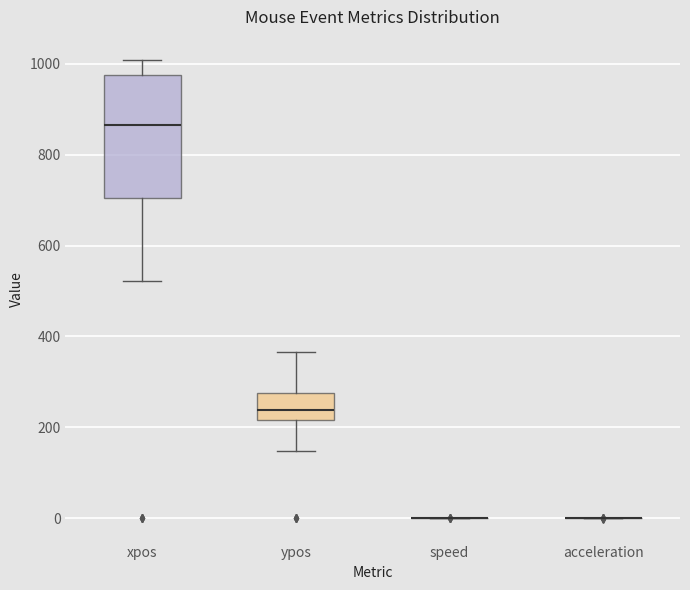

Reading left to right, transcribe this box plot: for each box, give where its median line is, the range the box spans, and where its two whiskers end, as read against the y-axis. The values are not printed on the chart, so give them approximately, as read against the axis.

xpos: median 860, box 700 to 980, whiskers 520 to 1000
ypos: median 240, box 220 to 280, whiskers 140 to 360
speed: box collapsed to a line at 0, whiskers 0 to 0
acceleration: box collapsed to a line at 0, whiskers 0 to 0